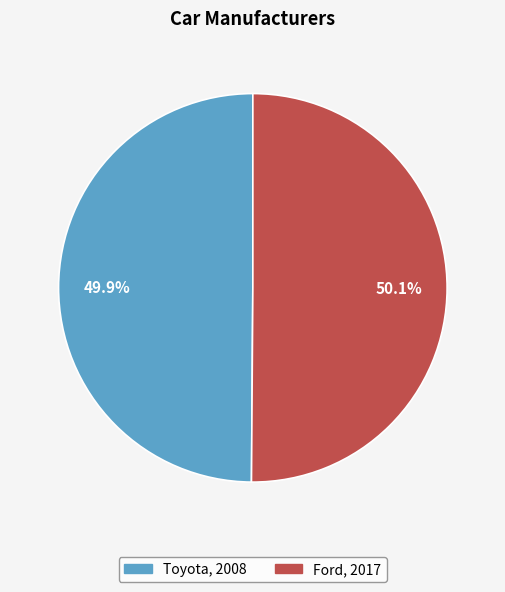

Count the number of slices in the pie.

2